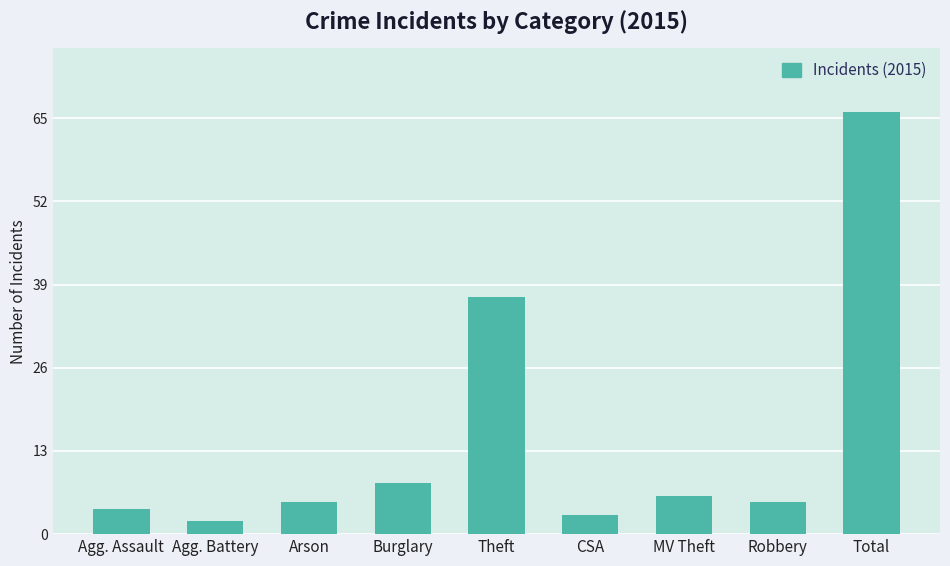

Reading right to left, extract all data points from this chart.

Total=66	Robbery=5	MV Theft=6	CSA=3	Theft=37	Burglary=8	Arson=5	Agg. Battery=2	Agg. Assault=4